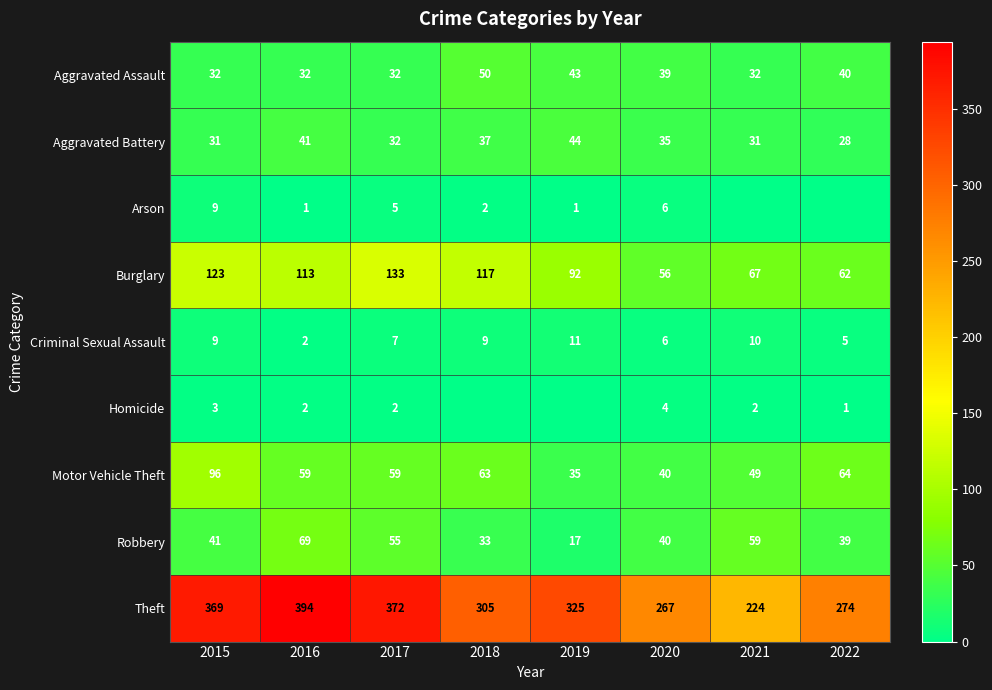

The value of Criminal Sexual Assault at 2021 is 10. True or false?

True